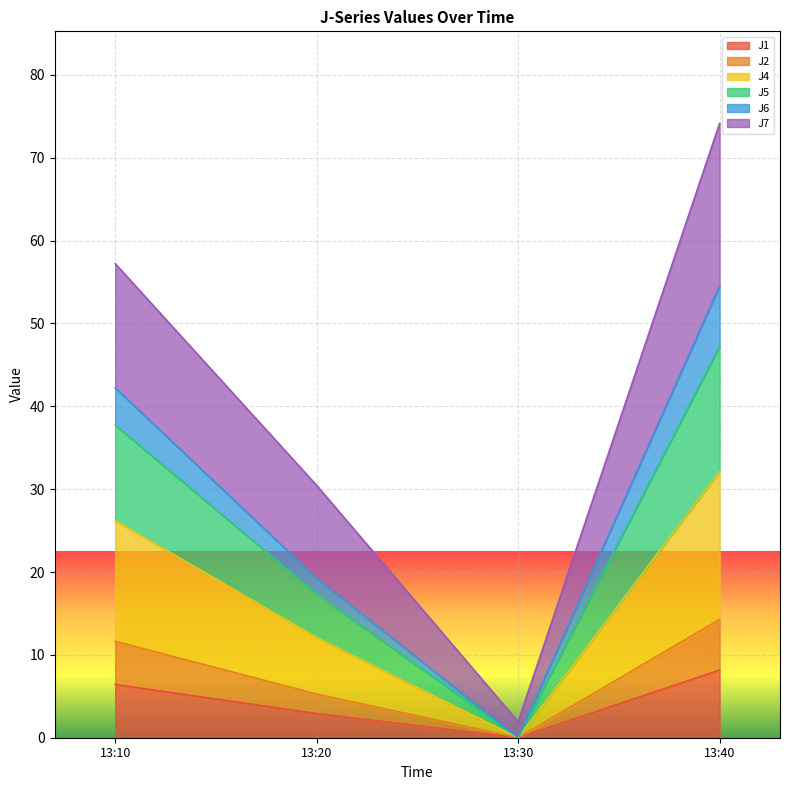

What are all the series names shown in the legend?

J1, J2, J4, J5, J6, J7